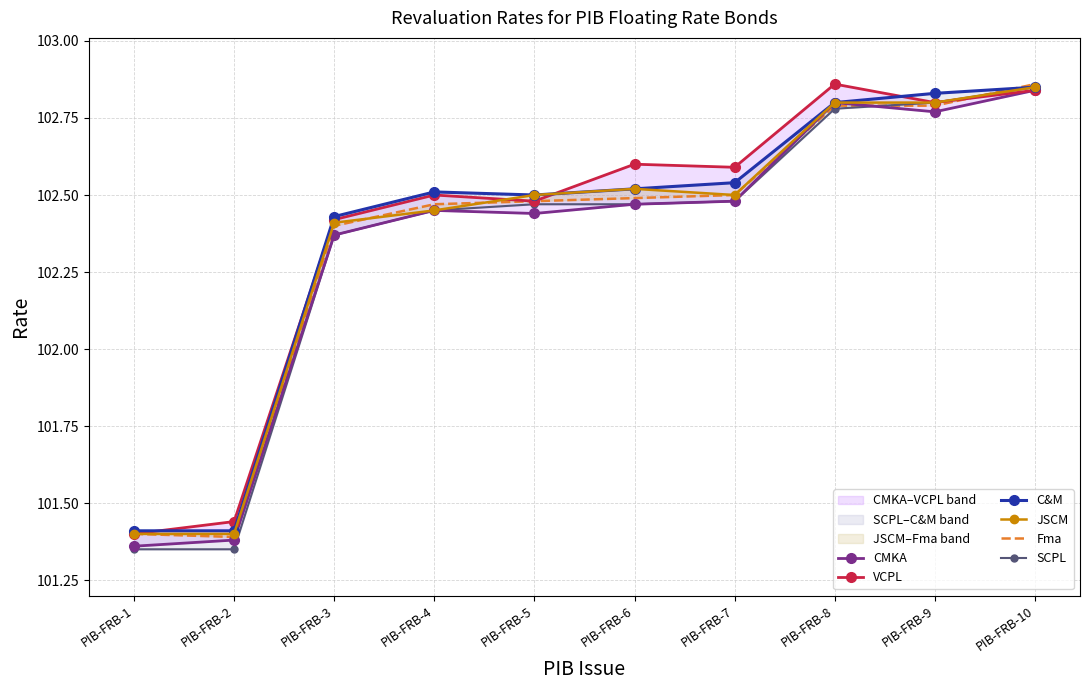

The VCPL series shows 169.7 at PIB-FRB-5. True or false?

False